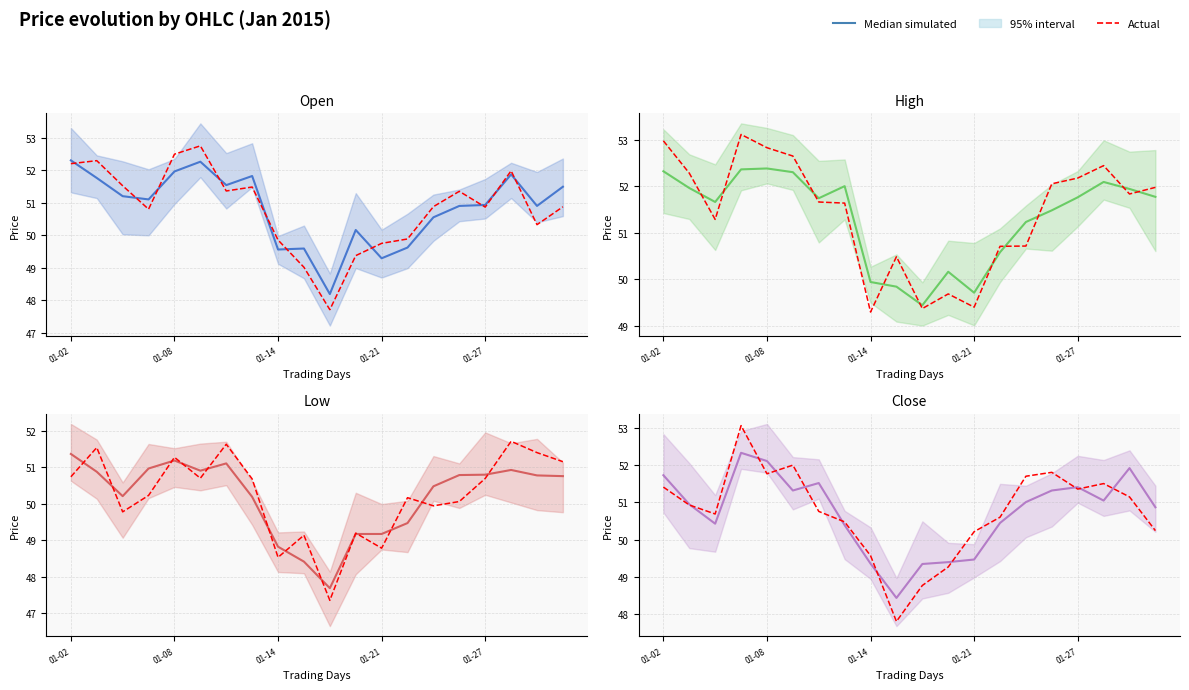

Which series changed the most between 2015-01-15 and 2015-01-29?

close